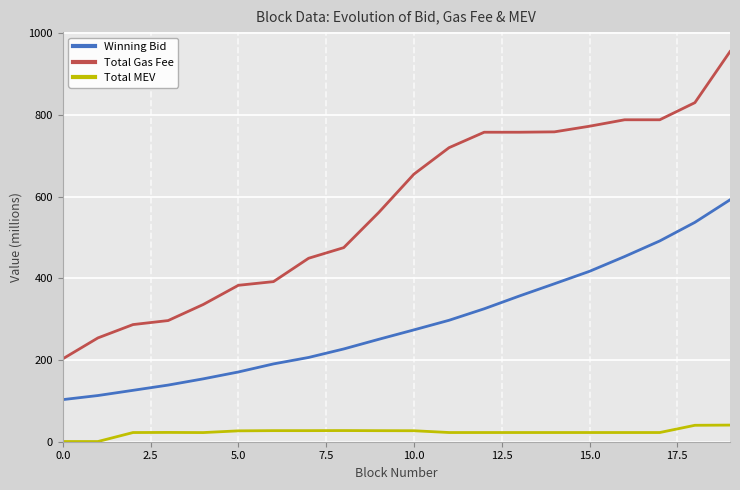

Which series has the largest total across all categories?

Total Gas Fee